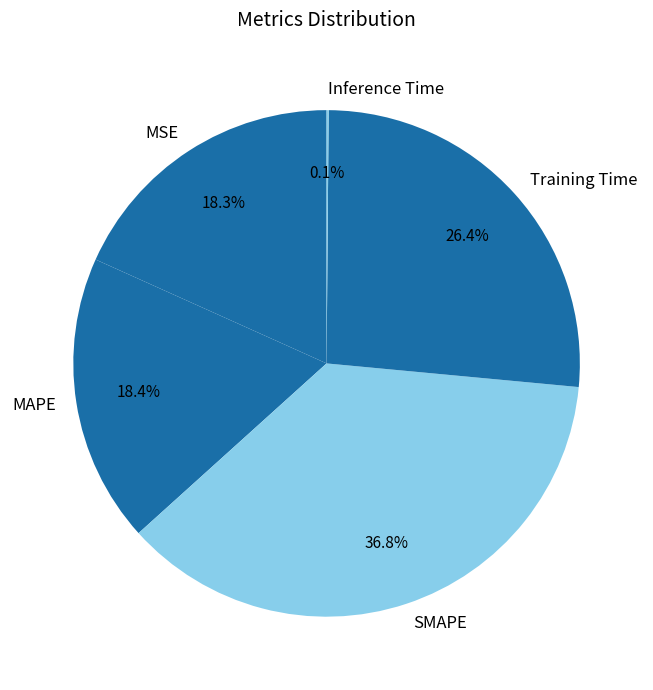

Is there any slice that represents more than half of the pie?

No